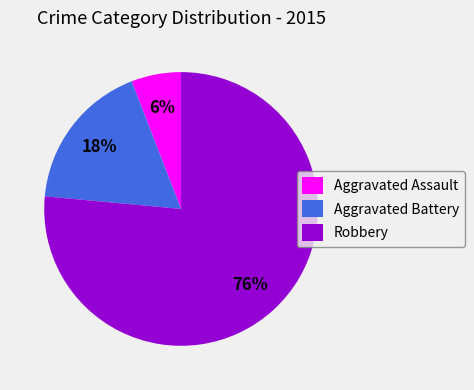

Which slice is the largest?

Robbery